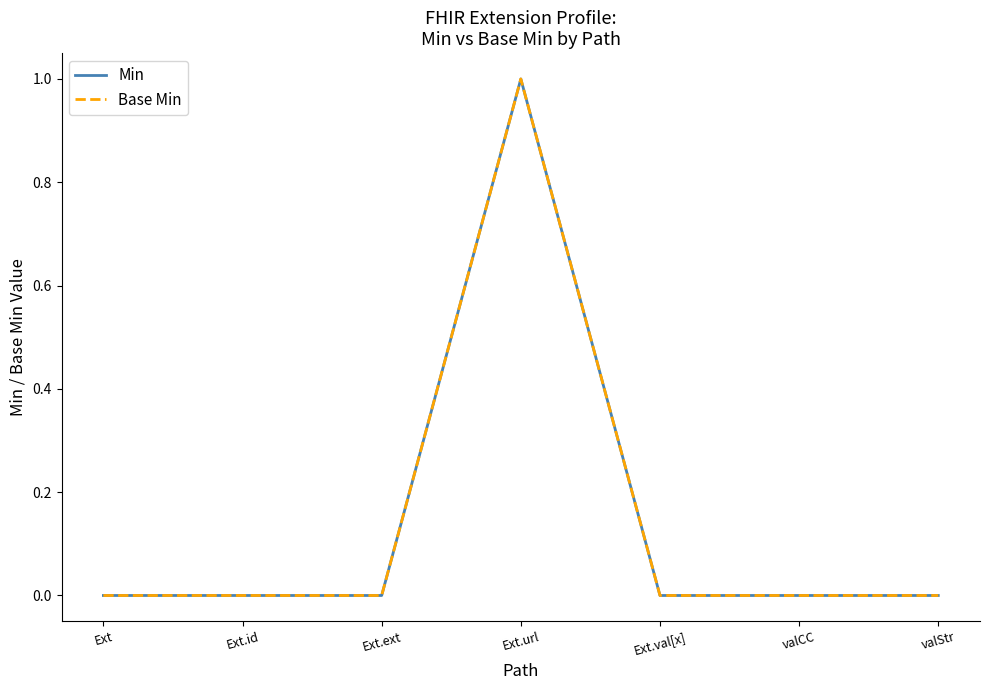

True or false: Min and Base Min cross at least once.

False